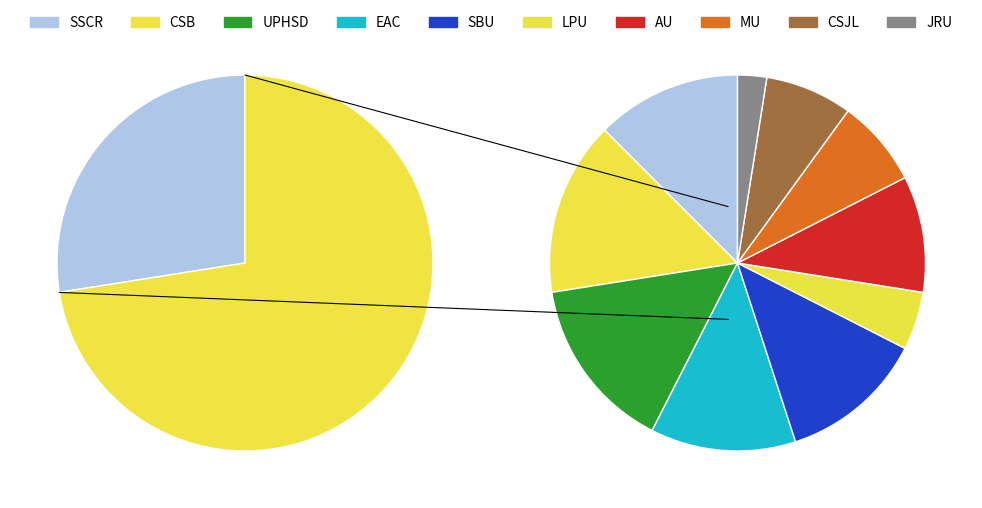

Is it true that AU is 21% of the pie?

False